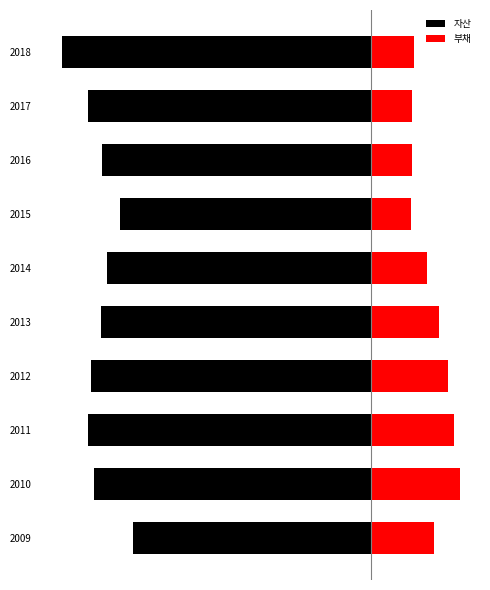

What is the value of the 자산 bar at the 5th from the left?

-63.5